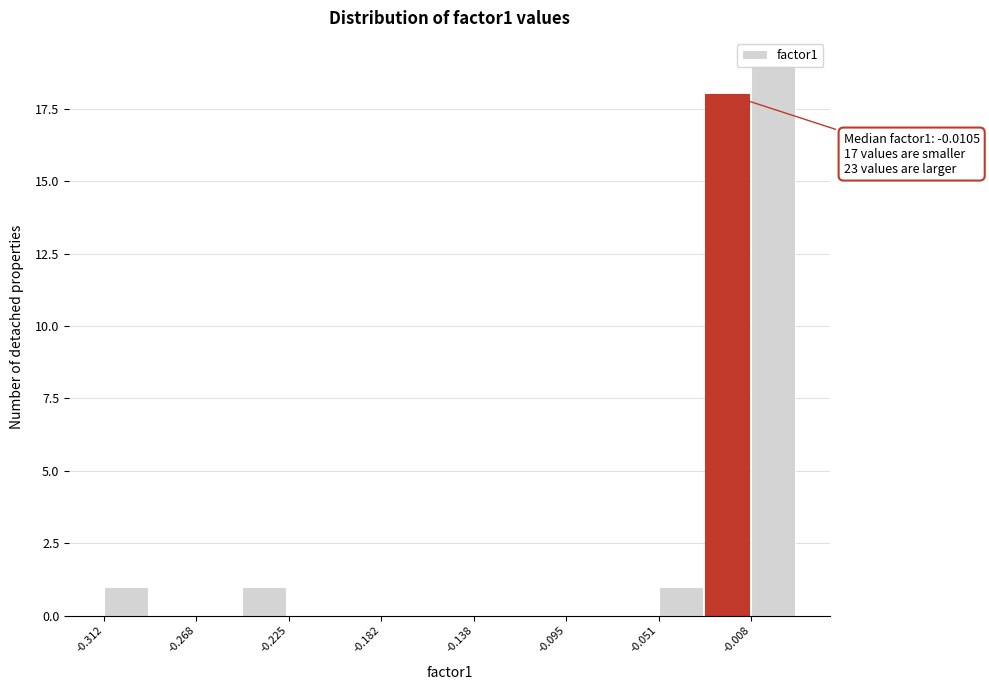

Which range on the x-axis has the tallest bar?

-0.010 to 0.015